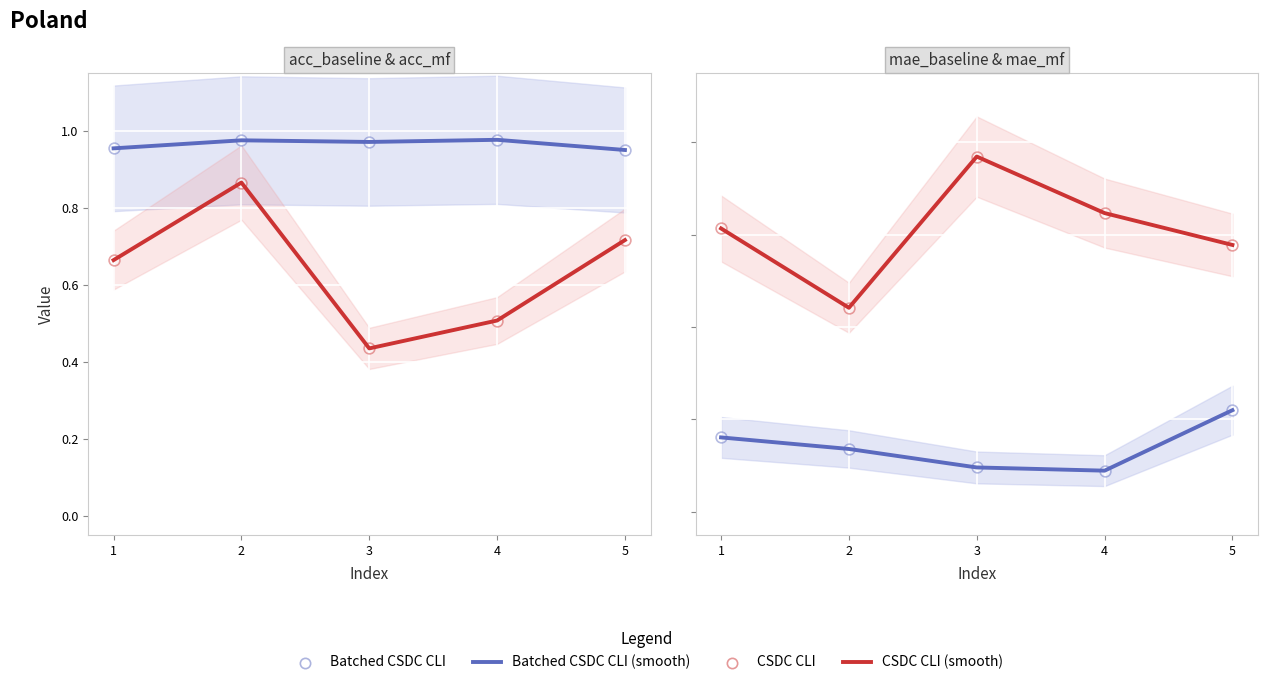

What are all the series names shown in the legend?

Batched CSDC CLI (smooth), CSDC CLI (smooth), Batched CSDC CLI, CSDC CLI